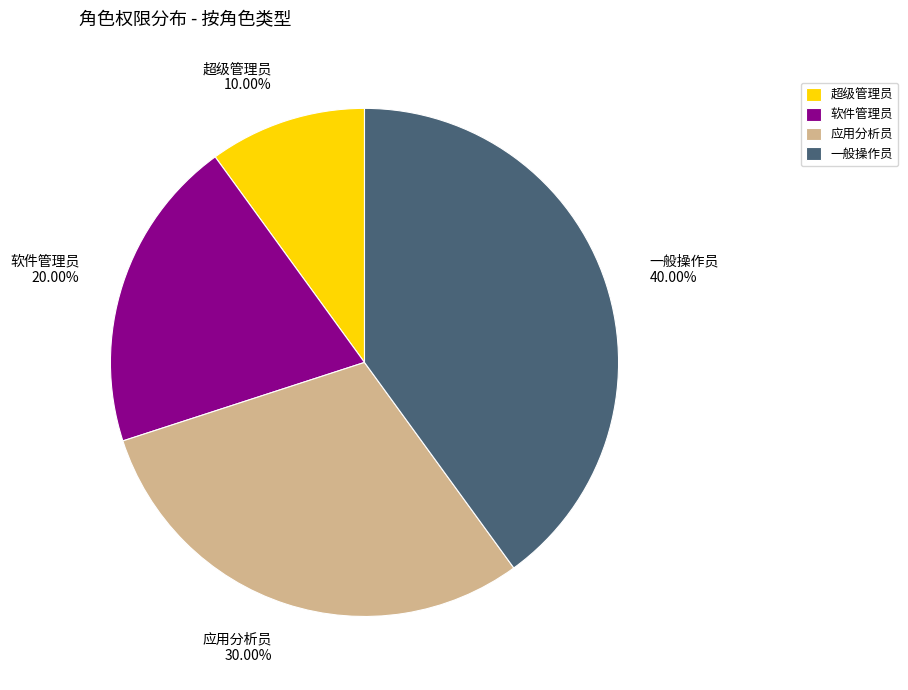

Is the sum of 超级管理员 and 应用分析员 greater than half?

No